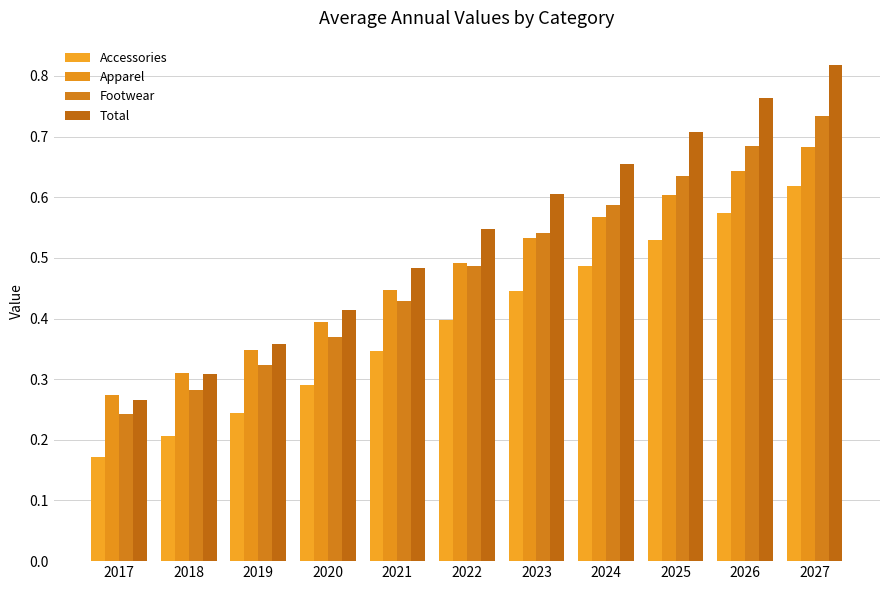

What is the sum of all Footwear values?

5.3